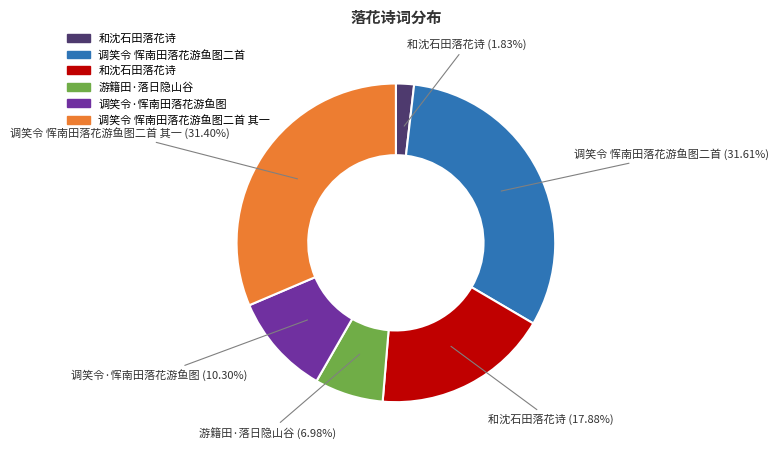

Does any single category account for the majority?

No